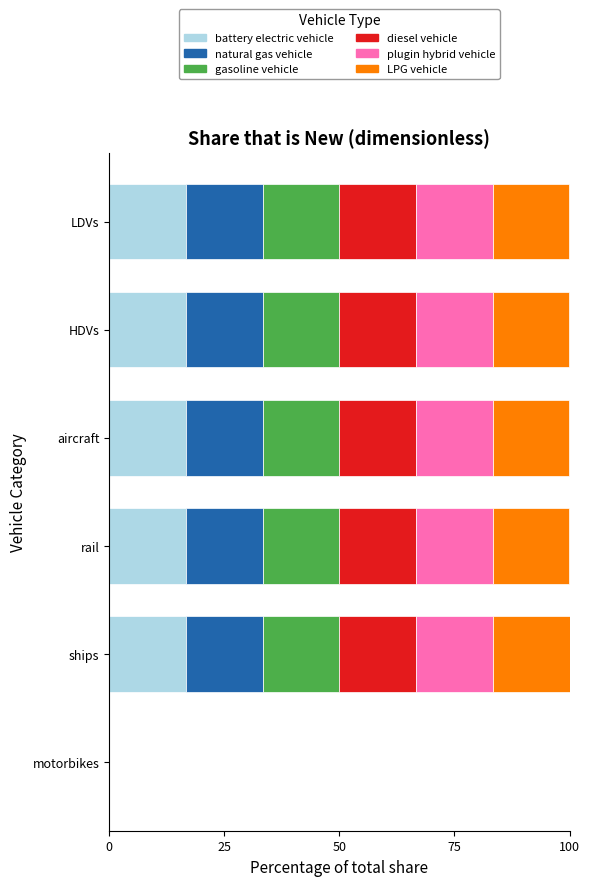

What is the total value across all series at ships?

100.0